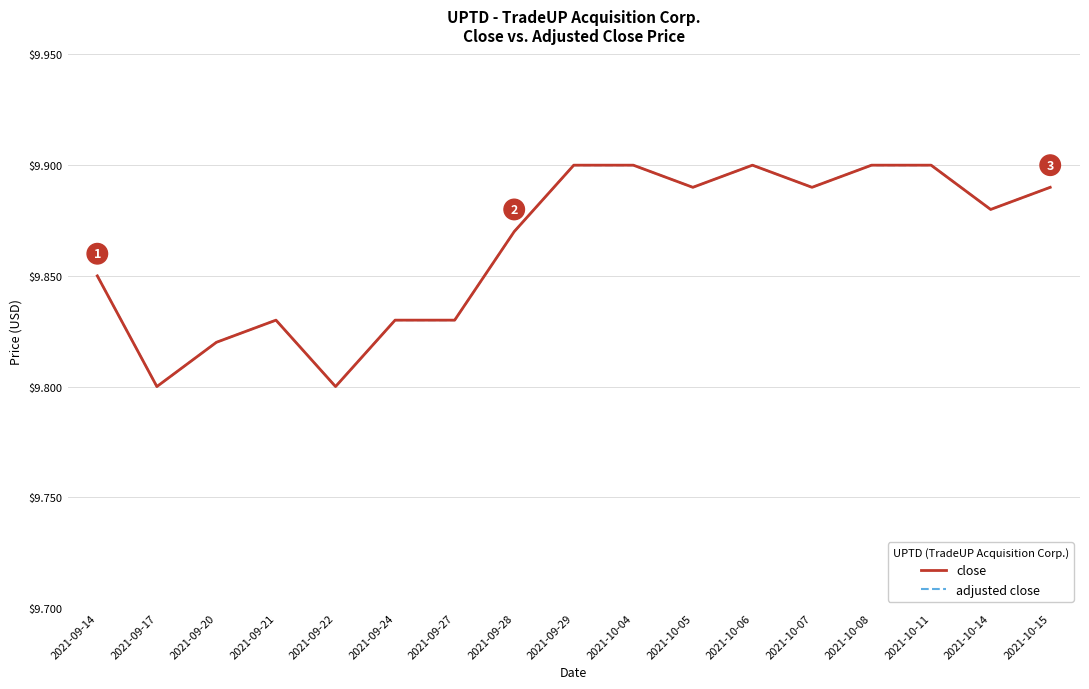

The value of close at 2021-09-22 is 9.8. True or false?

True